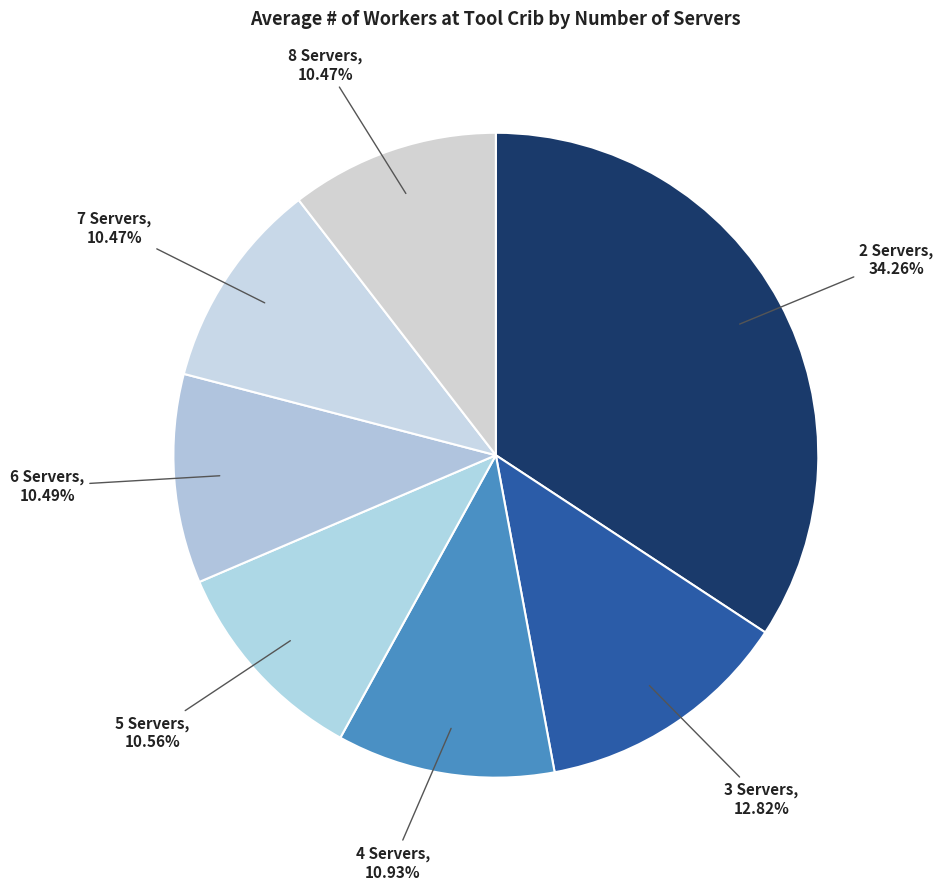

Combined, do 6 Servers and 8 Servers account for over 50%?

No